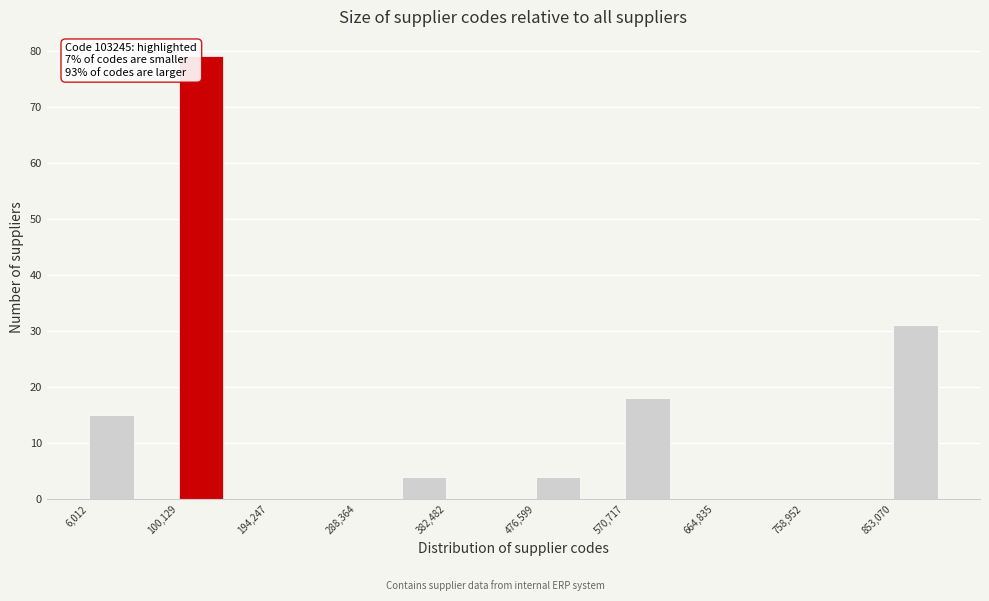

Which range on the x-axis has the tallest bar?

100000 to 150000